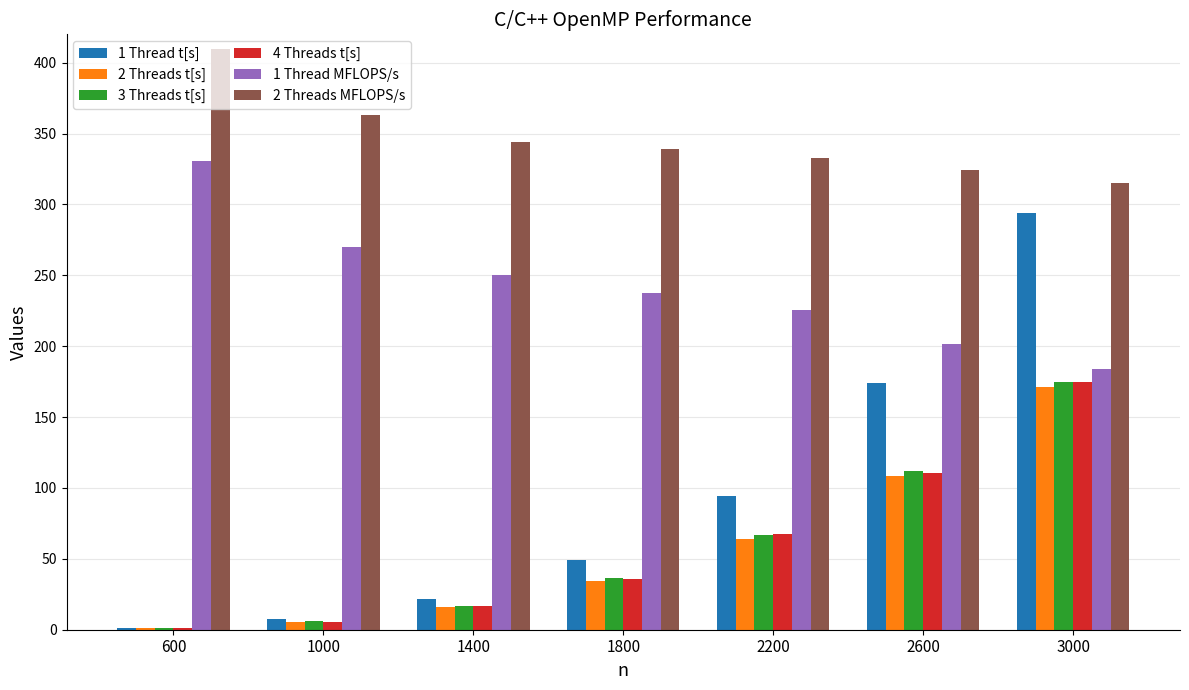

How many categories are shown in the chart?

7